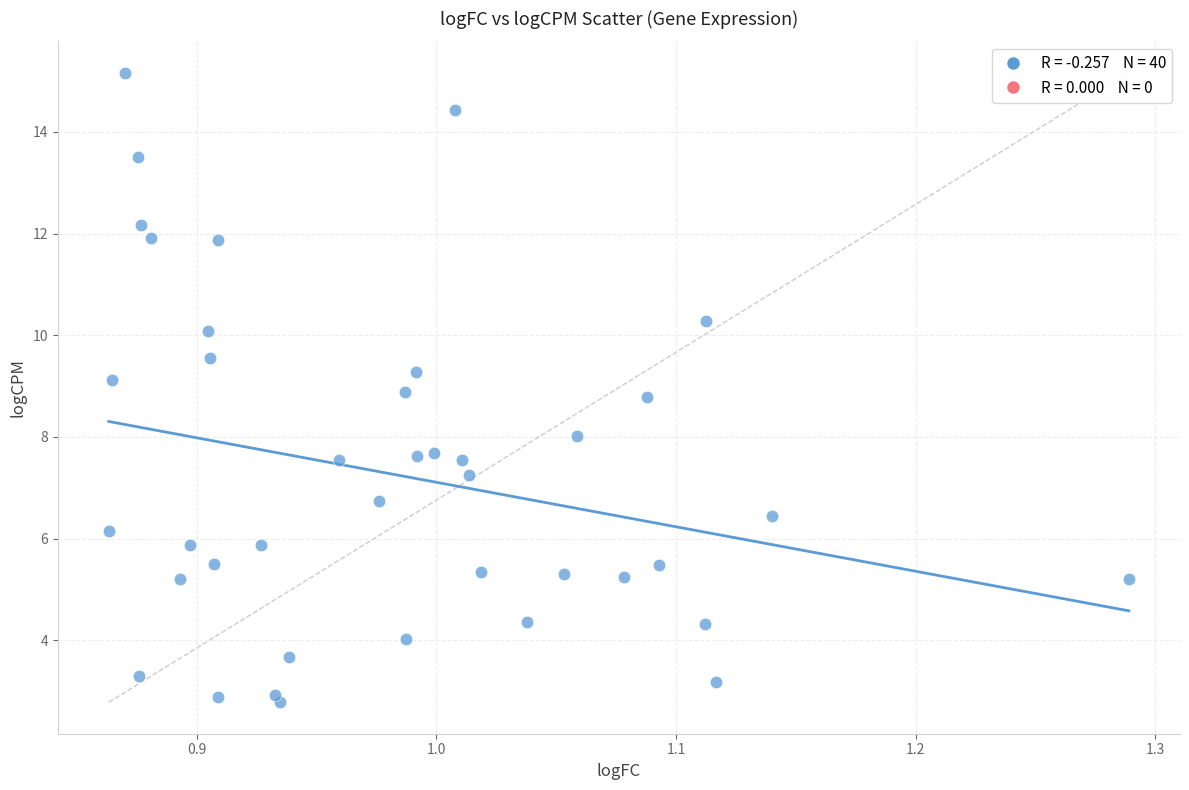

What is the range of Y values (max minus min)?

12.4